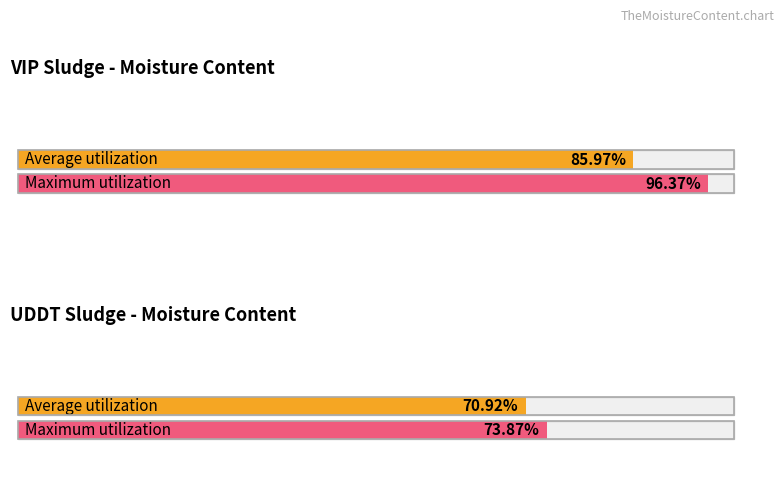

At how many categories does at least one series exceed 0?

2